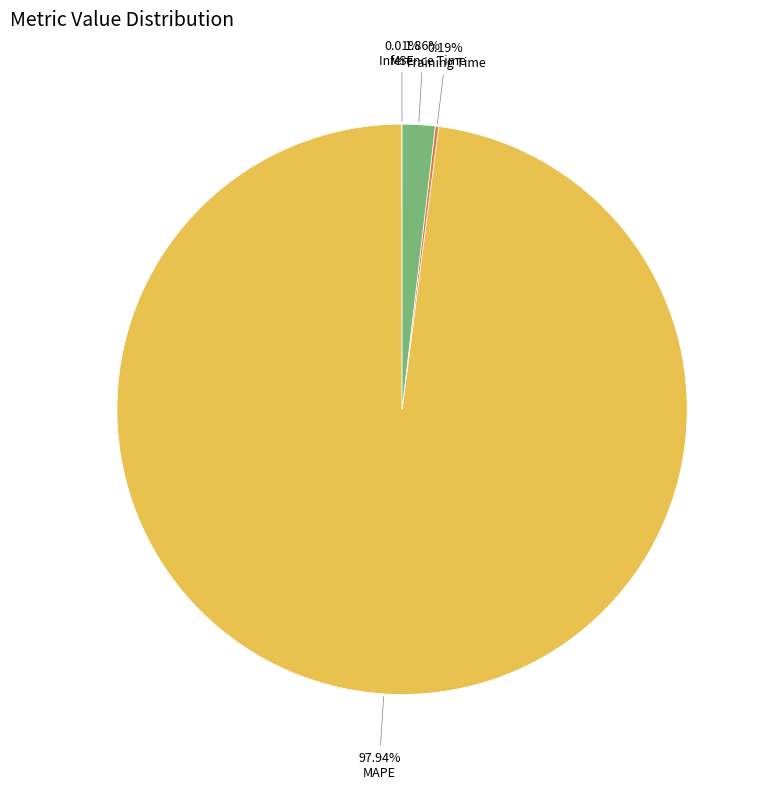

Is there a majority slice in this chart?

Yes